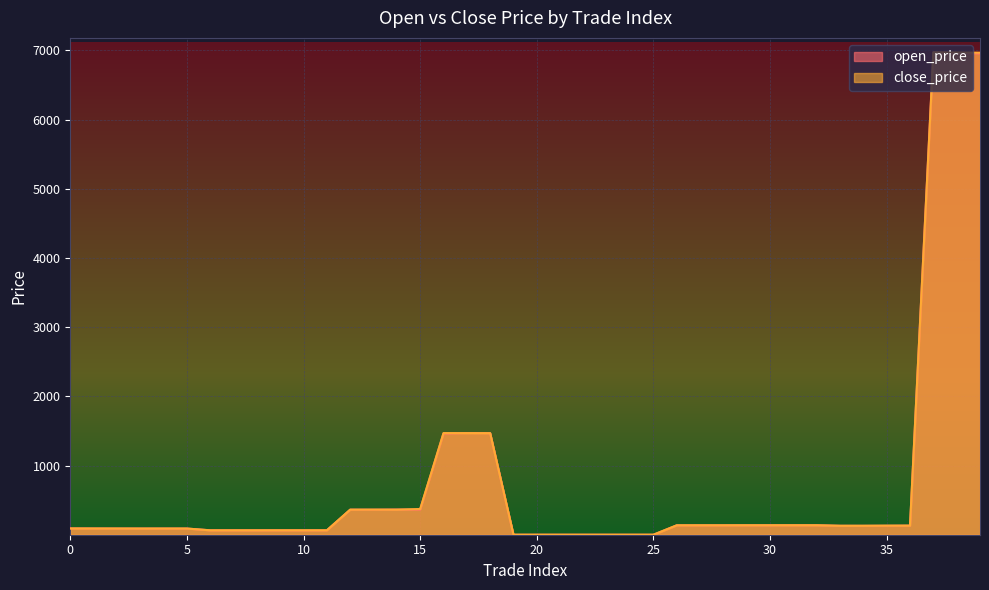

What is the minimum value shown in the chart?

0.1